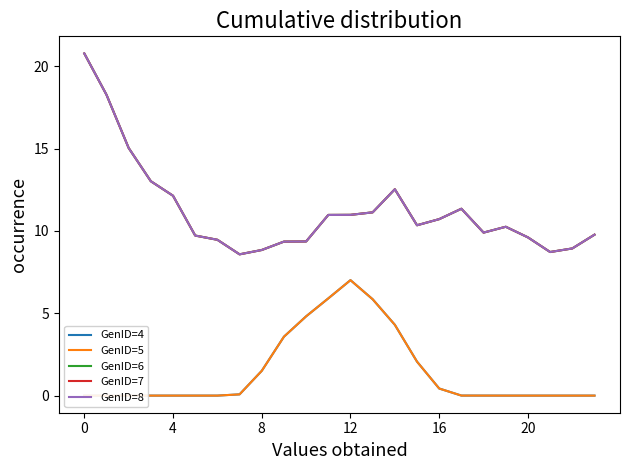

What is the total value across all series at 17?

34.0